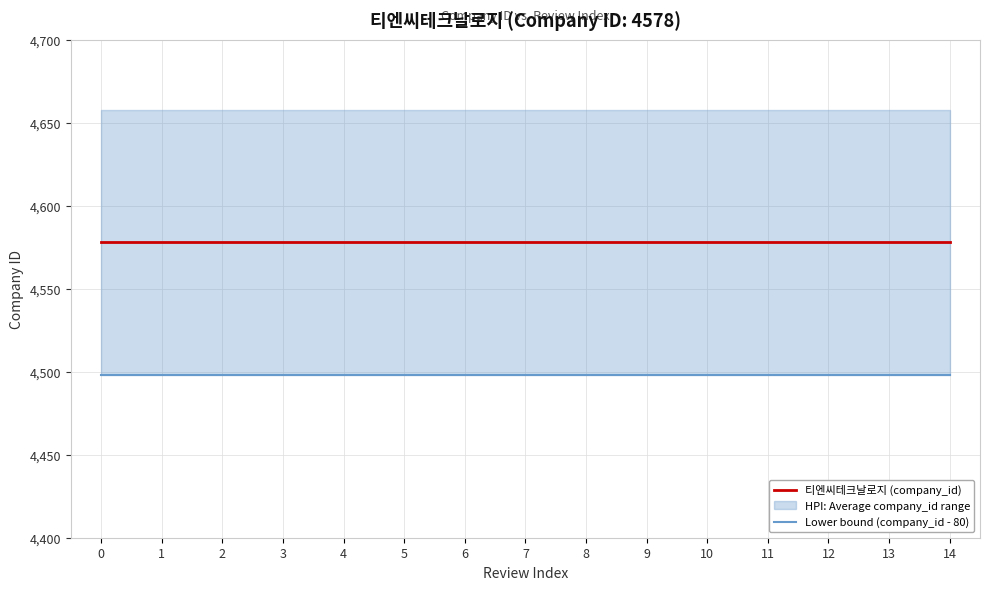

Is it true that Lower bound (company_id - 80) equals 4498 at 3?

True